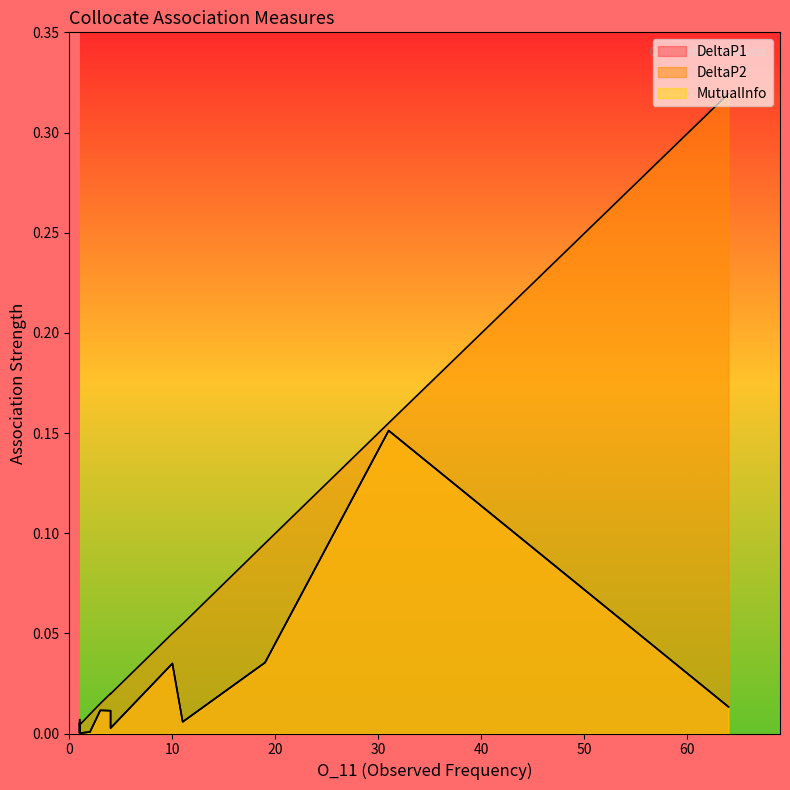

Reading left to right, extract all data points from this chart.

DeltaP1: 31=0.2	19=0.0	10=0.0	64=0.0	3=0.0	4=0.0	1=0.0	1=0.0	11=0.0	1=0.0	4=0.0	1=0.0	2=0.0	1=0.0	1=0.0	1=0.0	1=0.0	1=0.0
DeltaP2: 31=0.2	19=0.1	10=0.0	64=0.3	3=0.0	4=0.0	1=0.0	1=0.0	11=0.1	1=0.0	4=0.0	1=0.0	2=0.0	1=0.0	1=0.0	1=0.0	1=0.0	1=0.0
MutualInfo: 31=0.2	19=0.0	10=0.0	64=0.0	3=0.0	4=0.0	1=0.0	1=0.0	11=0.0	1=0.0	4=0.0	1=0.0	2=0.0	1=0.0	1=0.0	1=0.0	1=0.0	1=0.0